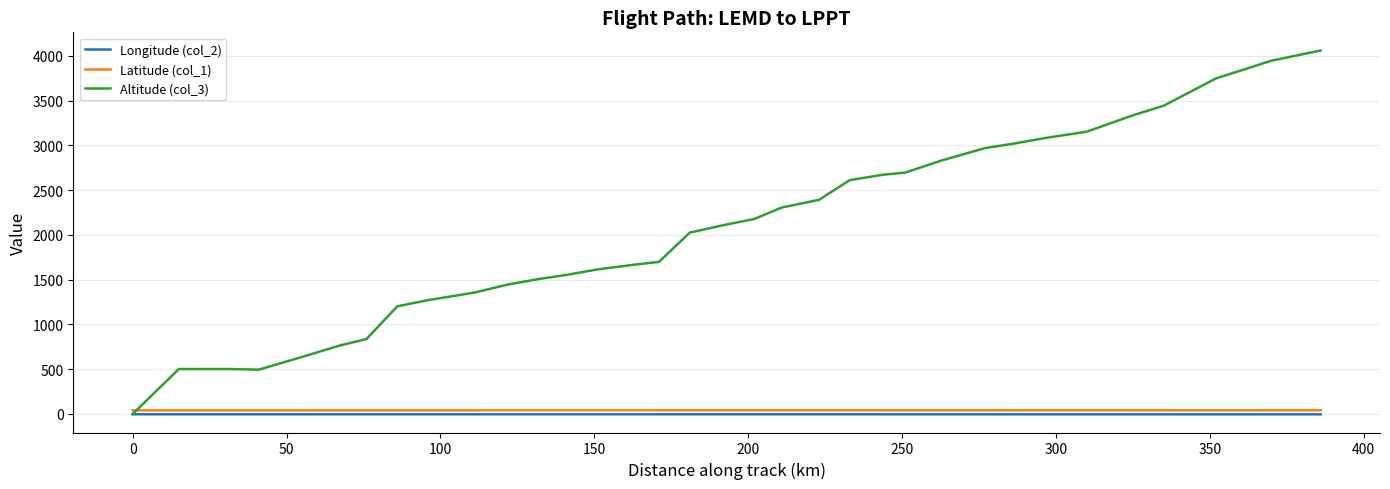

What is the difference between the maximum and second lowest values in the Longitude (col_2) series?

0.4